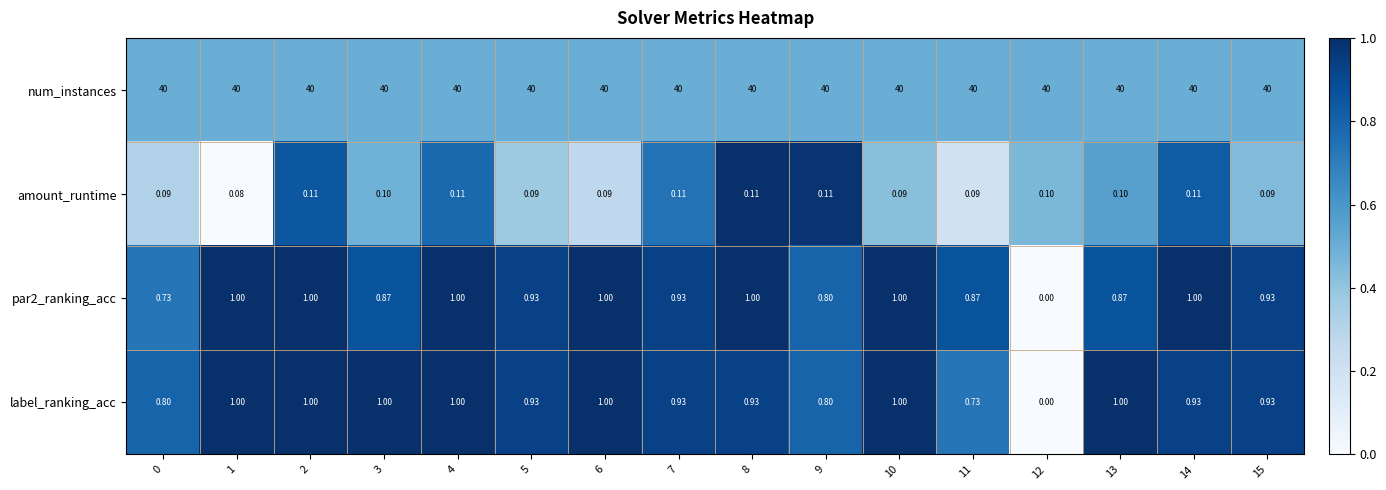

Is the value of par2_ranking_acc at 7 greater than the value of amount_runtime at 7?

Yes